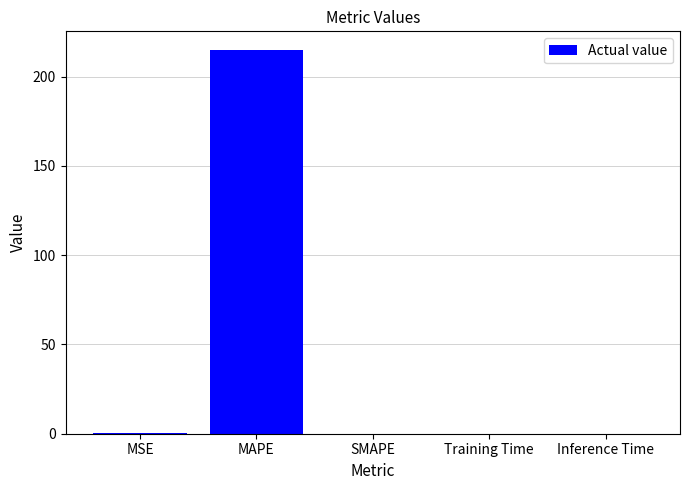

What is the sum of the values at SMAPE and MAPE?

214.6